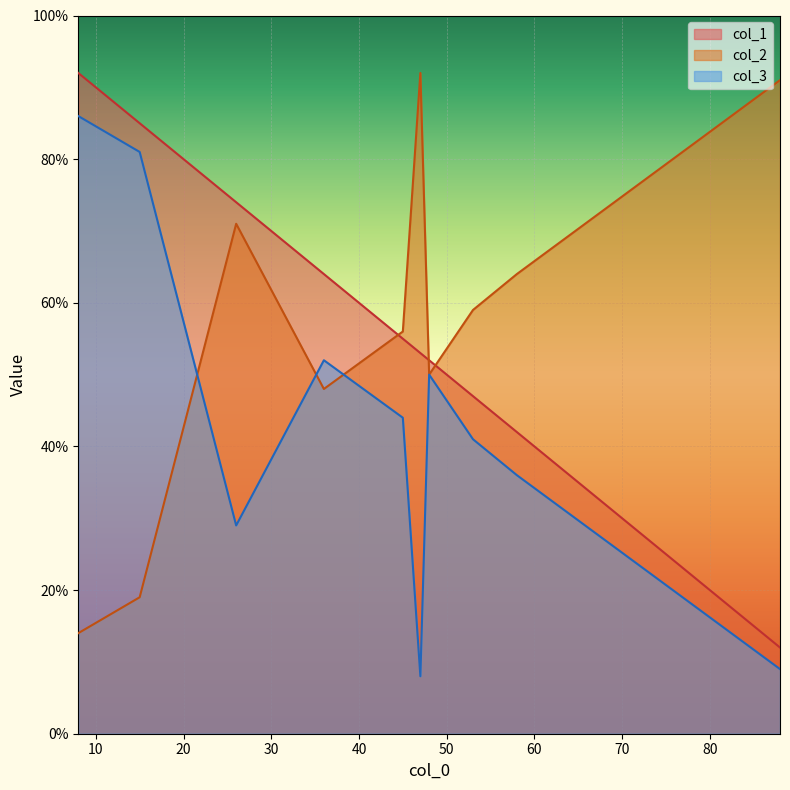

What is the minimum value shown in the chart?

8